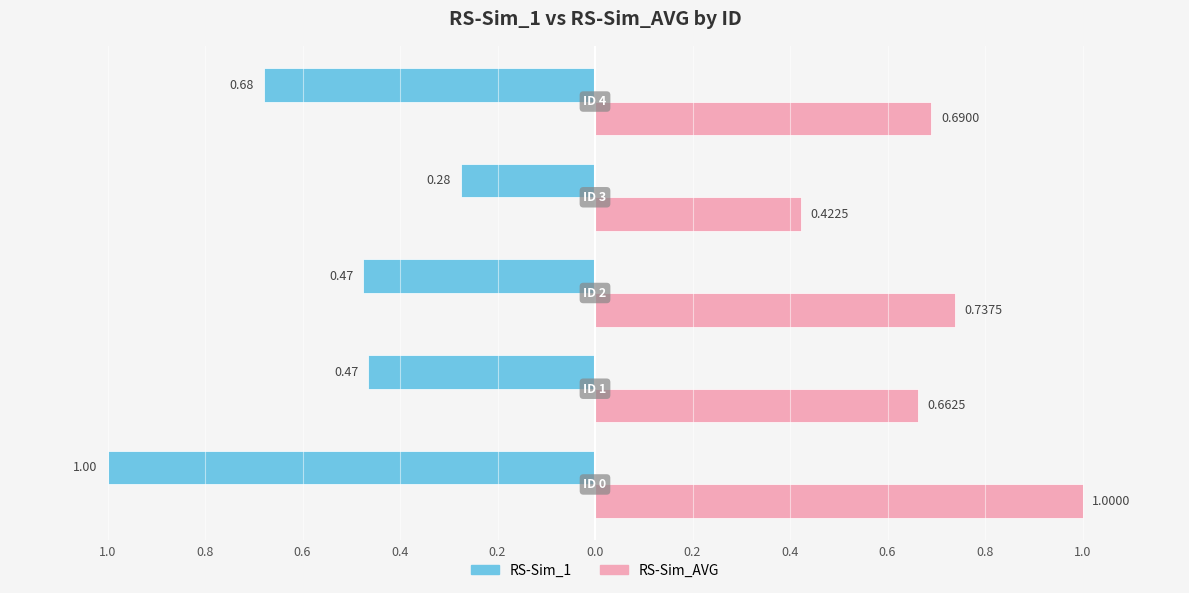

List the series in order of their overall mean, lowest first.

RS-Sim_1, RS-Sim_AVG